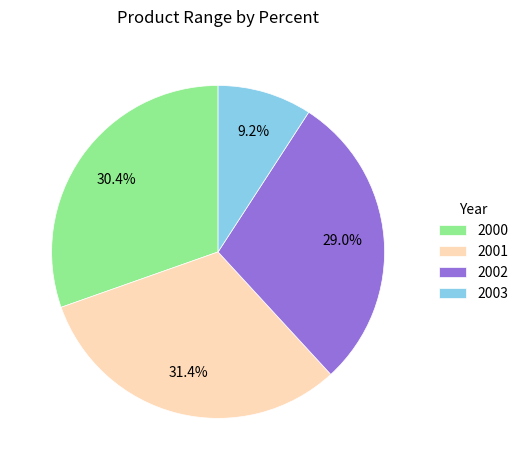

What percentage do 2000 and 2002 together represent?

59.4%